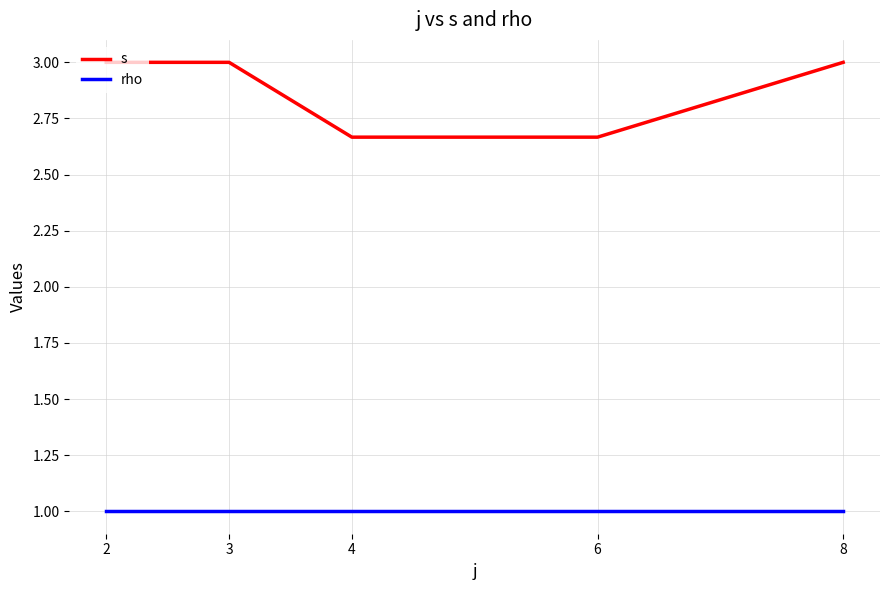

What is the spread (max minus min) of values at 4?

1.7